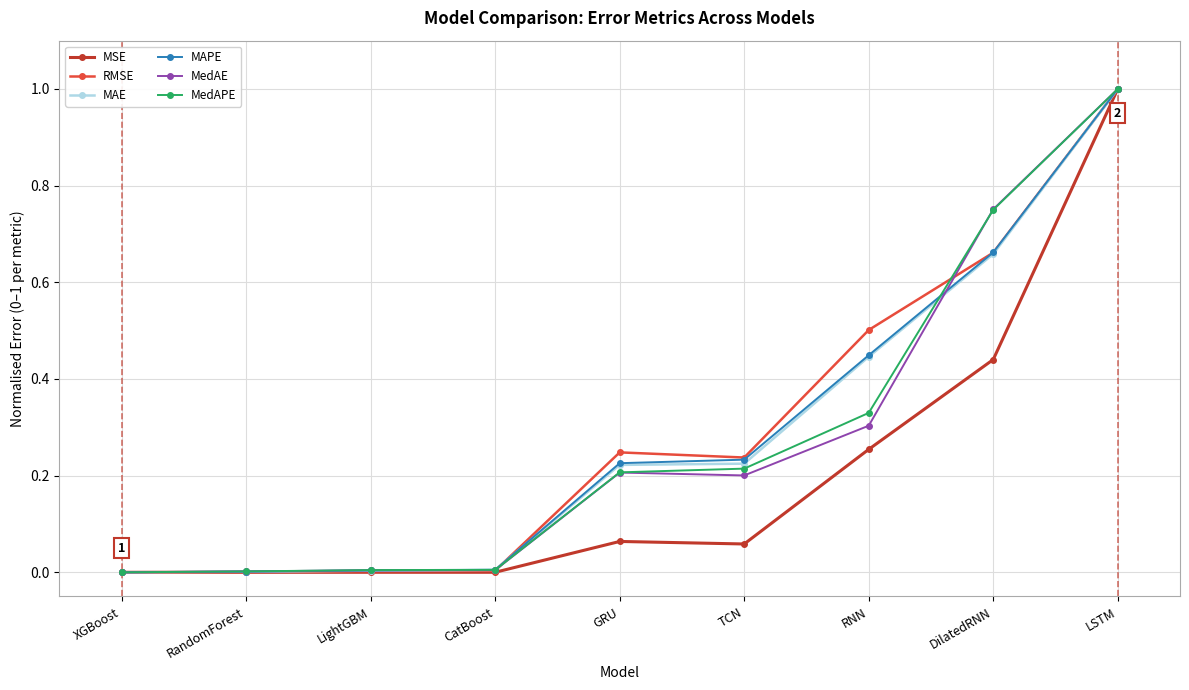

Is this an area chart (filled region under the line)?

No